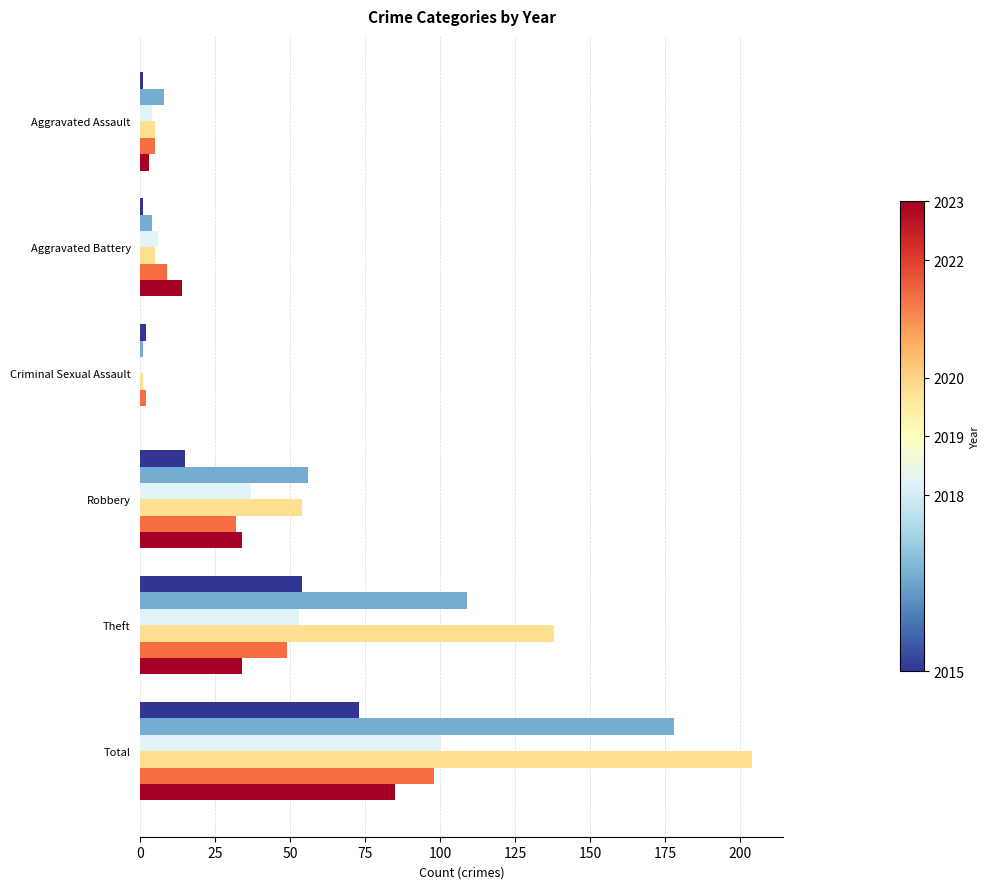

What is the greatest value displayed?

204